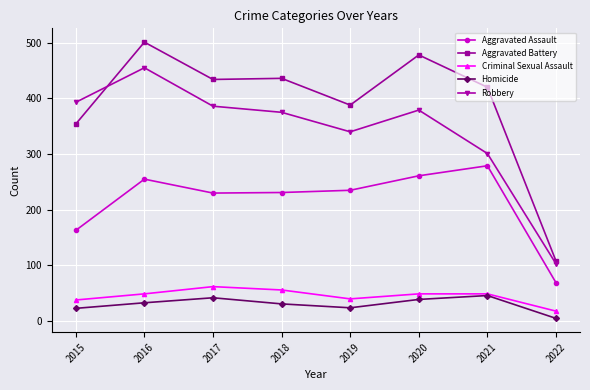

What value does the Robbery series have at 2016?

455